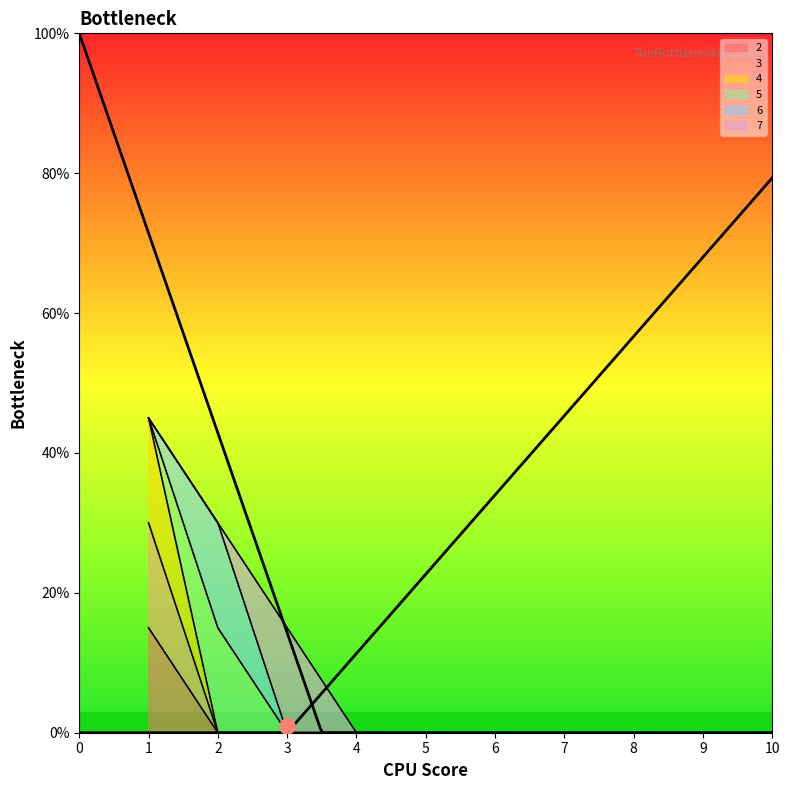

At which category is the sum across all series the highest?

1